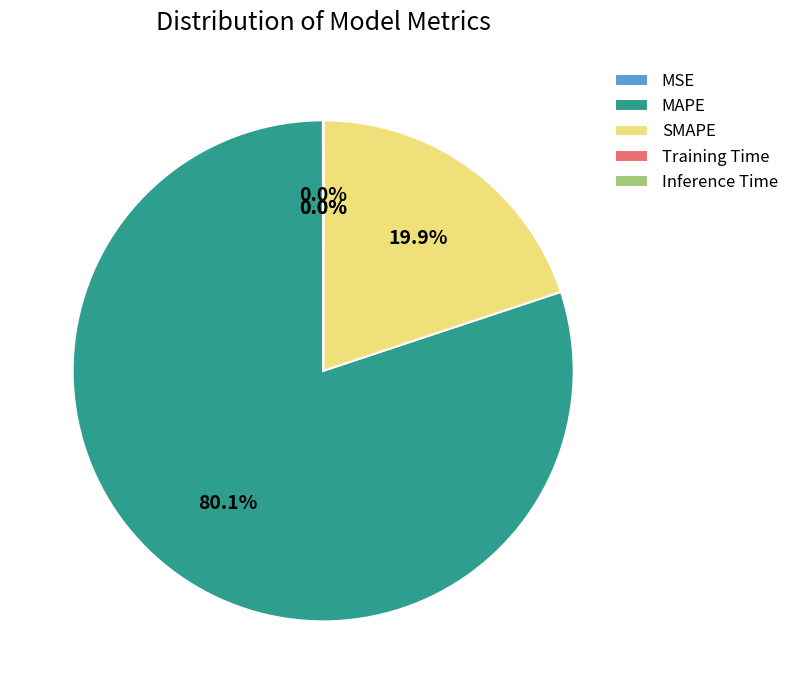

What is the majority slice?

MAPE